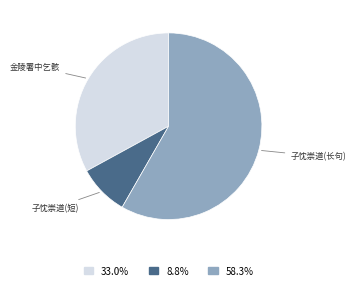

Rank the categories by value from lowest to highest.

子忱崇道(短), 金陵署中乞骸, 子忱崇道(长句)